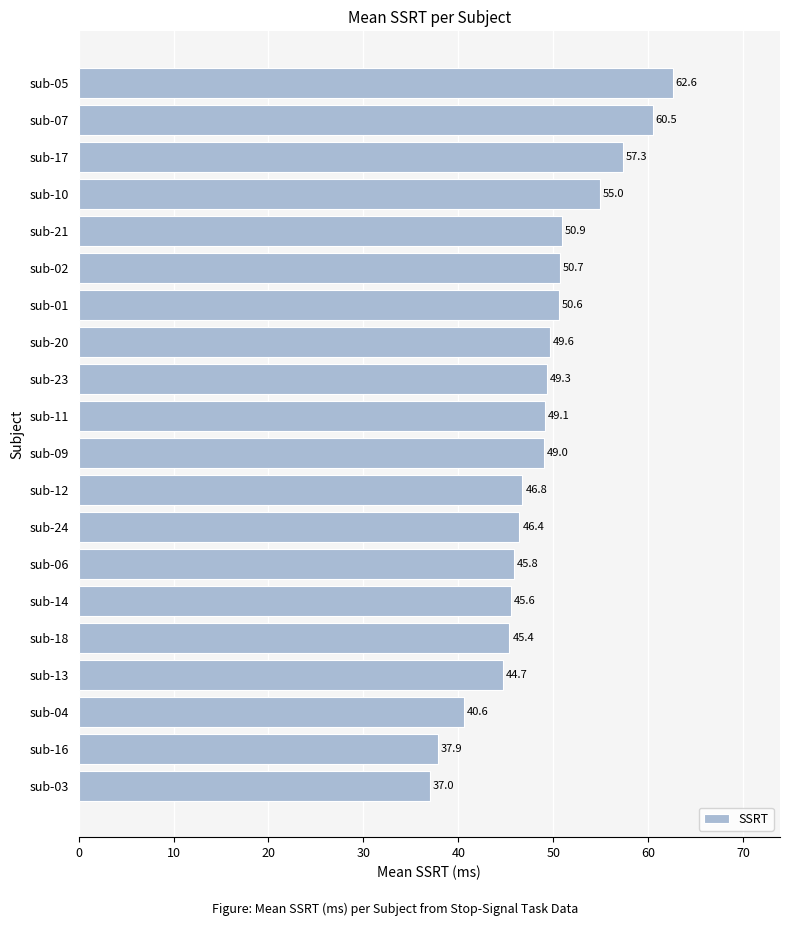

Rank the categories by value from lowest to highest.

sub-03, sub-16, sub-04, sub-13, sub-18, sub-14, sub-06, sub-24, sub-12, sub-09, sub-11, sub-23, sub-20, sub-01, sub-02, sub-21, sub-10, sub-17, sub-07, sub-05